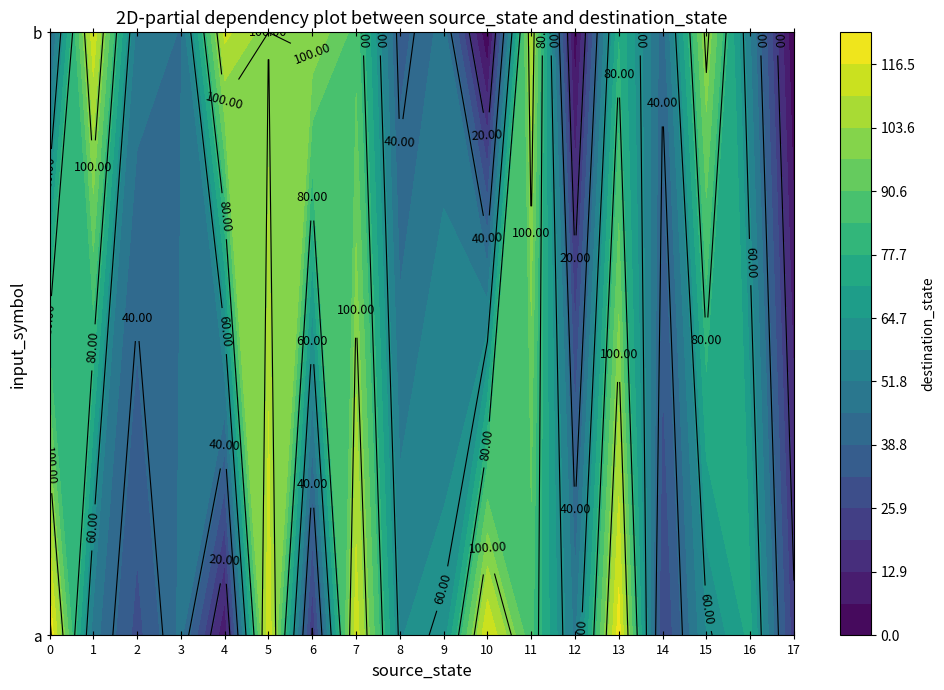

What is the sum of all 0 values?

164